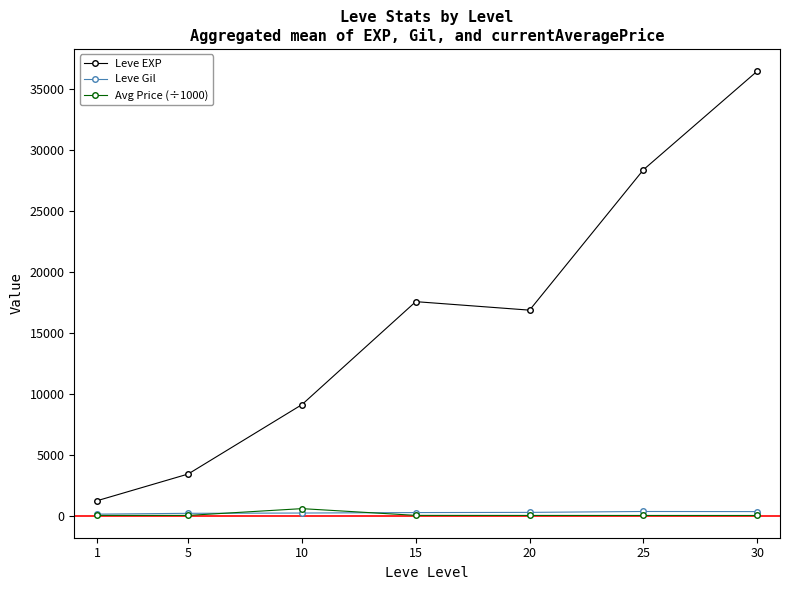

Which series has the largest range (max minus min)?

Leve EXP